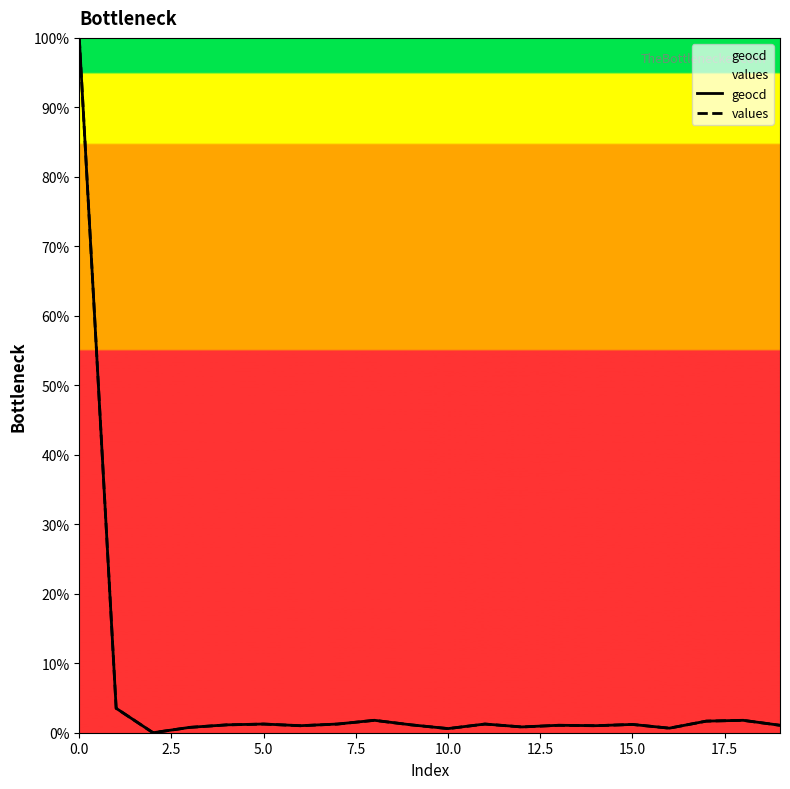

Reading left to right, extract all data points from this chart.

geocd: 100.0	3.5	0.0	0.8	1.1	1.3	1.0	1.3	1.8	1.1	0.6	1.3	0.8	1.1	1.0	1.2	0.7	1.7	1.8	1.1
values: 100.0	3.5	0.0	0.8	1.1	1.2	1.0	1.2	1.8	1.1	0.6	1.2	0.8	1.1	1.0	1.2	0.7	1.7	1.8	1.1